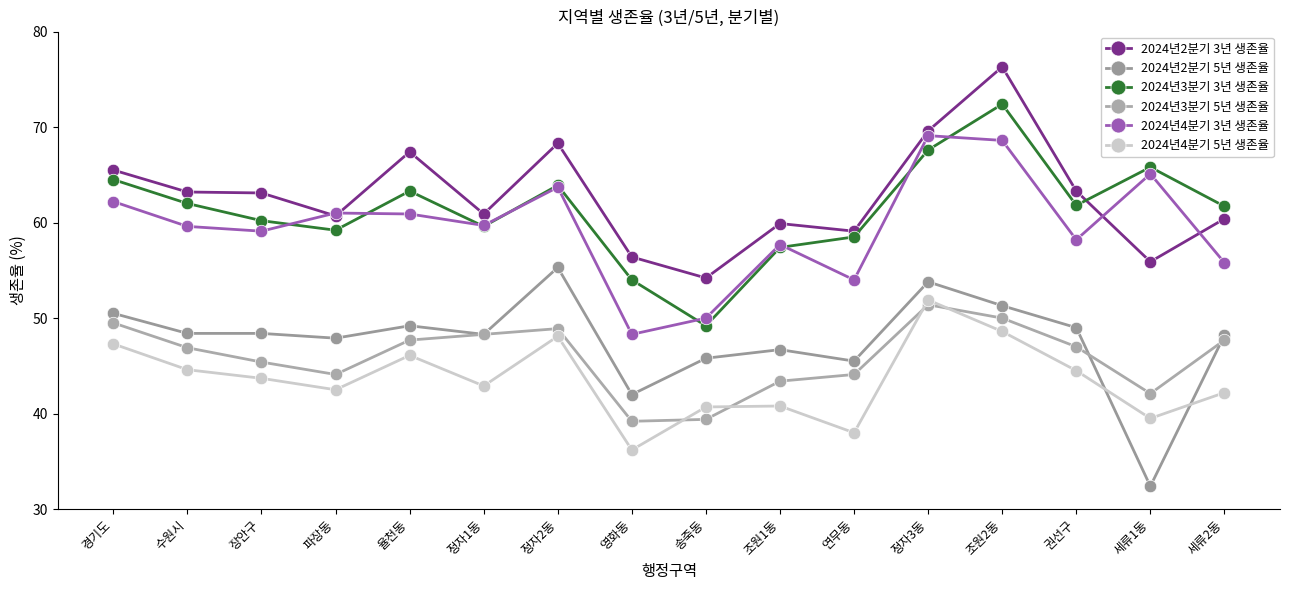

Does the chart display data point markers on the line(s)?

Yes